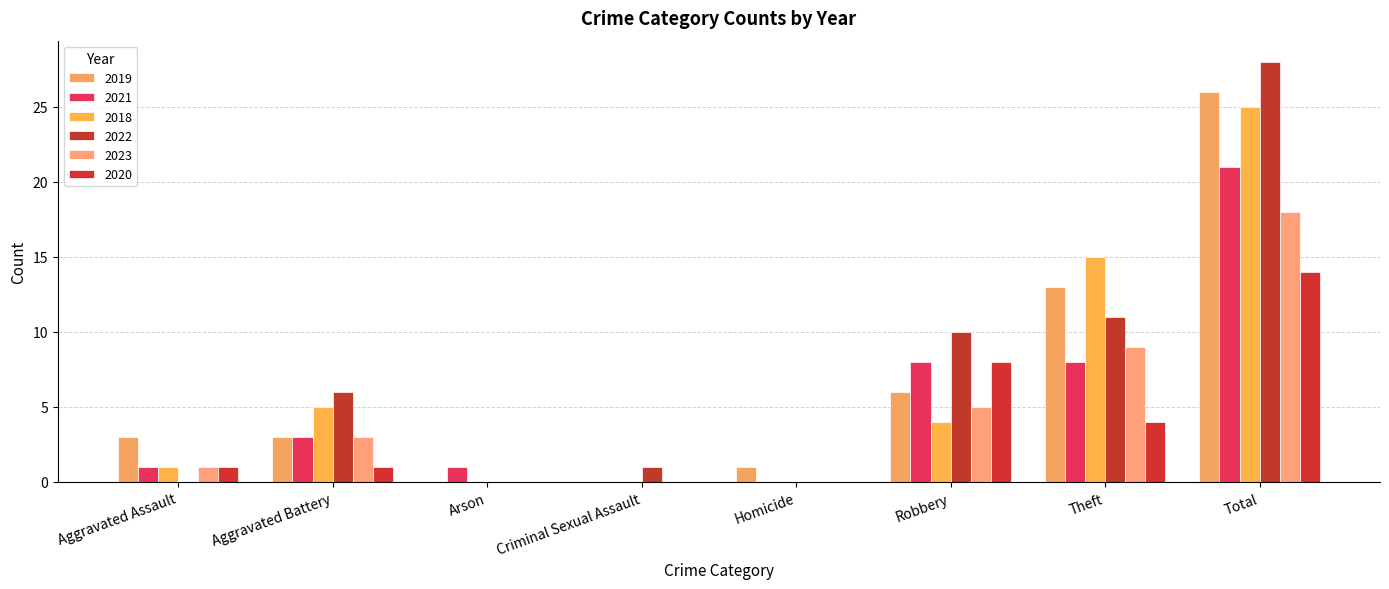

Is it true that 2022 equals 11 at Aggravated Assault?

False